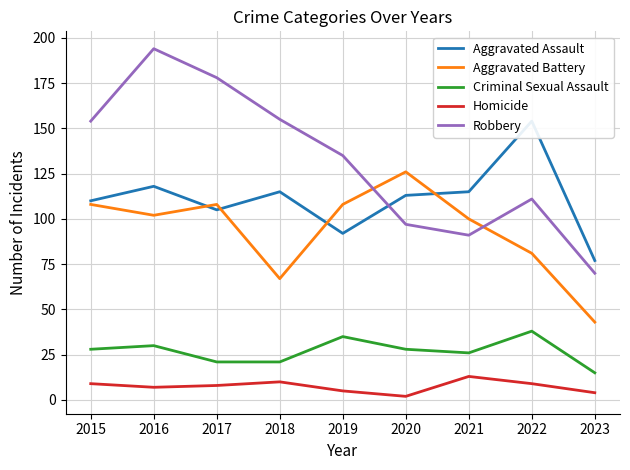

What is the average value of the Robbery series?

132